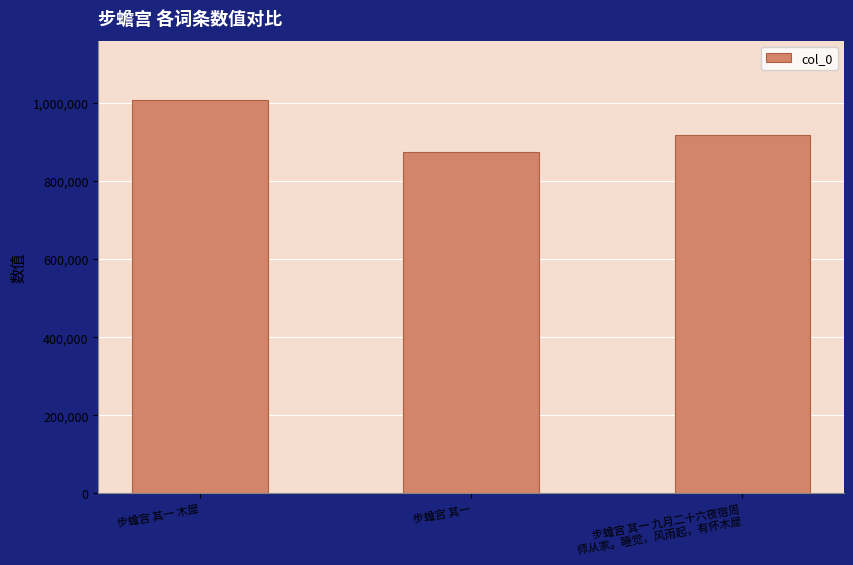

Does the chart contain stacked bars?

No